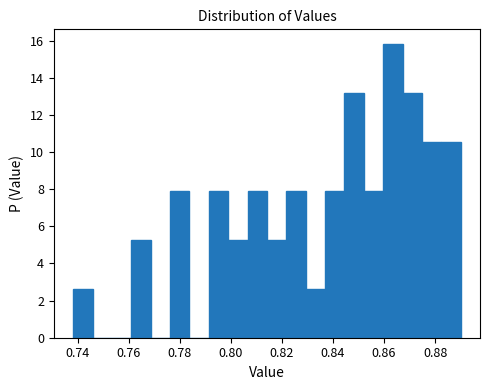

Read against the x-axis, roughly where is the centre of the tallest bar?

0.864